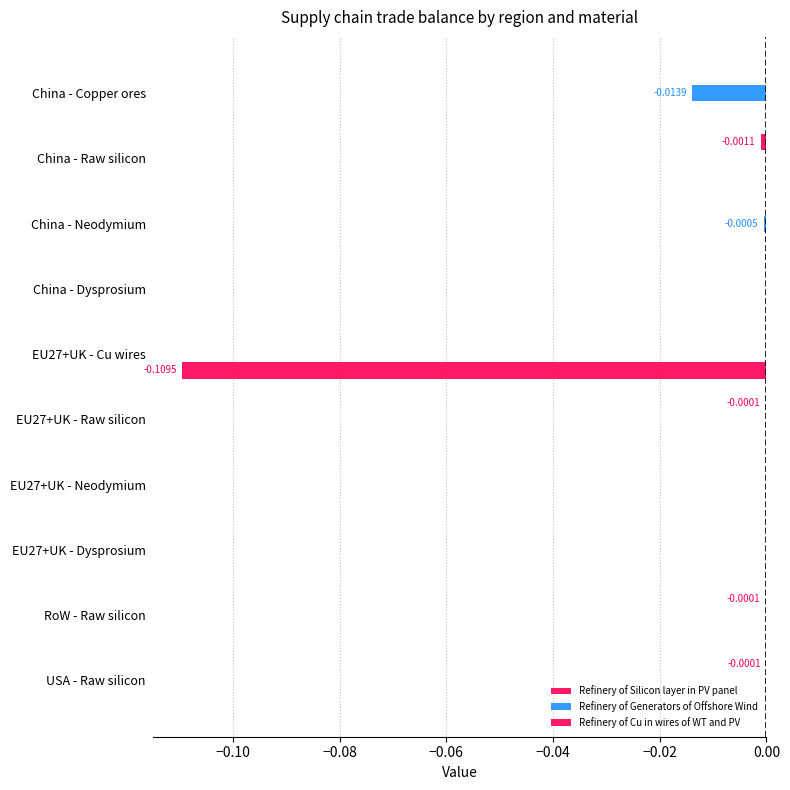

How many categories are shown in the chart?

10